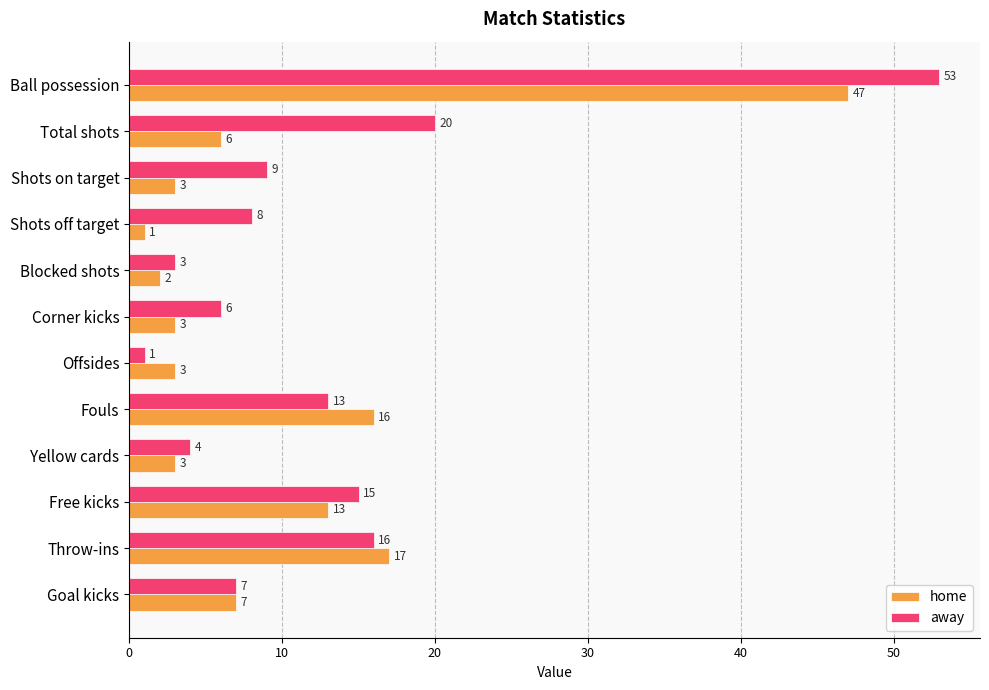

Which series changed the most between Shots off target and Offsides?

away